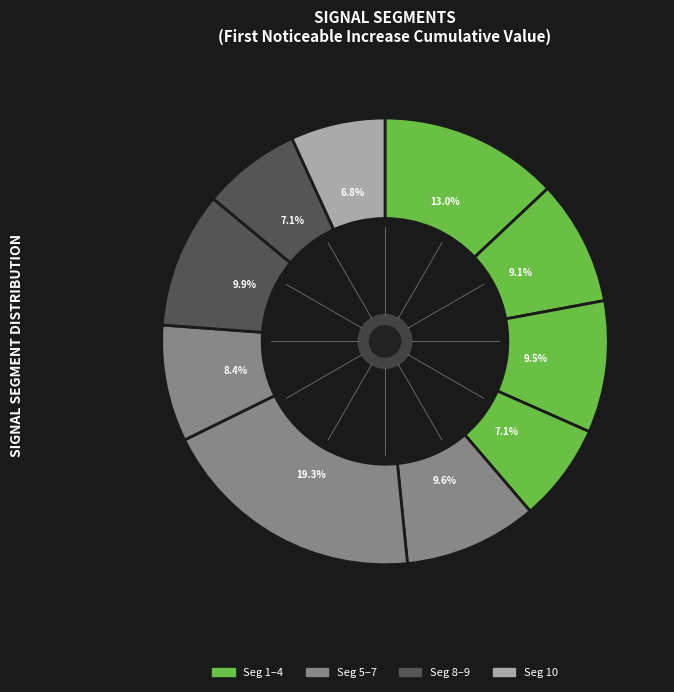

How many slices are in this pie chart?

10